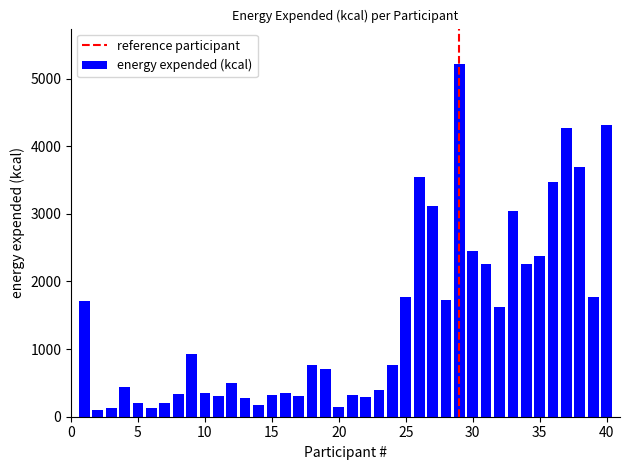

What is the greatest value displayed?

5217